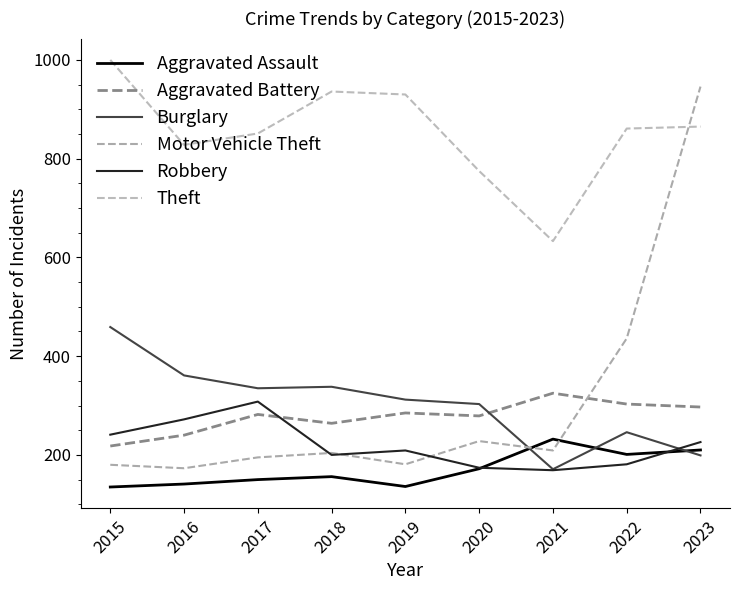

What is the sum of all Burglary values?

2724